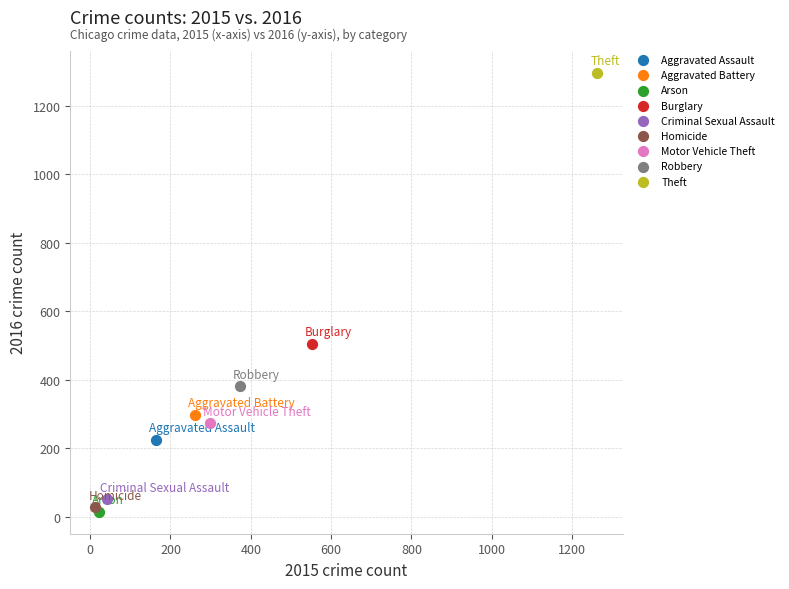

Which series contains the highest Y value?

Theft